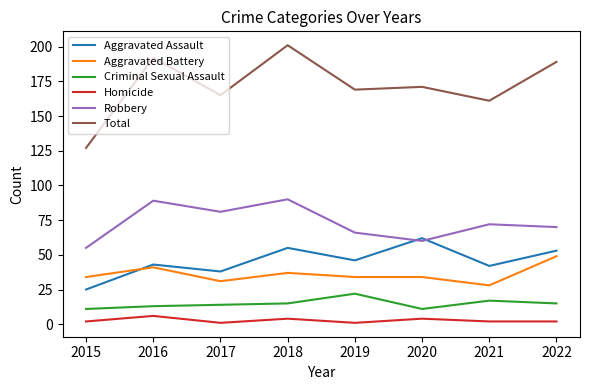

Reading left to right, what are all the values shown in this chart?

Aggravated Assault: 2015=25	2016=43	2017=38	2018=55	2019=46	2020=62	2021=42	2022=53
Aggravated Battery: 2015=34	2016=41	2017=31	2018=37	2019=34	2020=34	2021=28	2022=49
Criminal Sexual Assault: 2015=11	2016=13	2017=14	2018=15	2019=22	2020=11	2021=17	2022=15
Homicide: 2015=2	2016=6	2017=1	2018=4	2019=1	2020=4	2021=2	2022=2
Robbery: 2015=55	2016=89	2017=81	2018=90	2019=66	2020=60	2021=72	2022=70
Total: 2015=127	2016=192	2017=165	2018=201	2019=169	2020=171	2021=161	2022=189